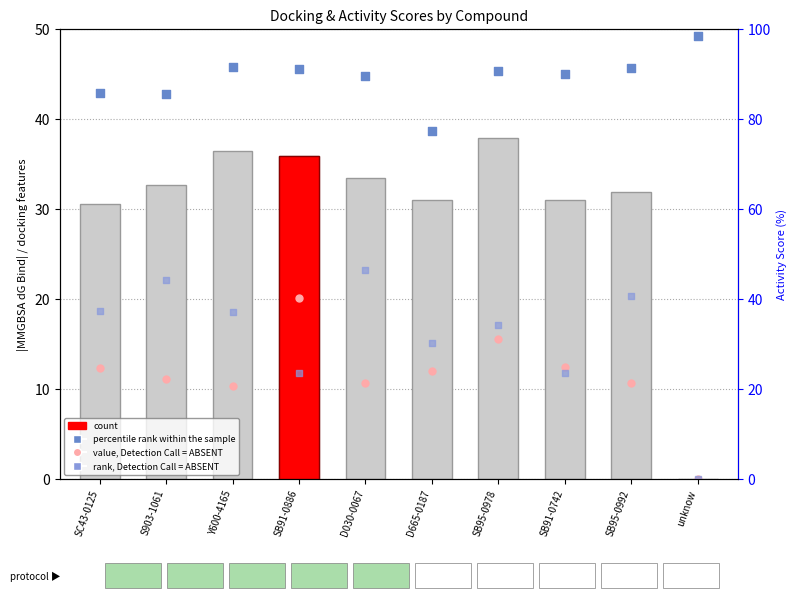

What is the total value across all series at D665-0187?

135.6